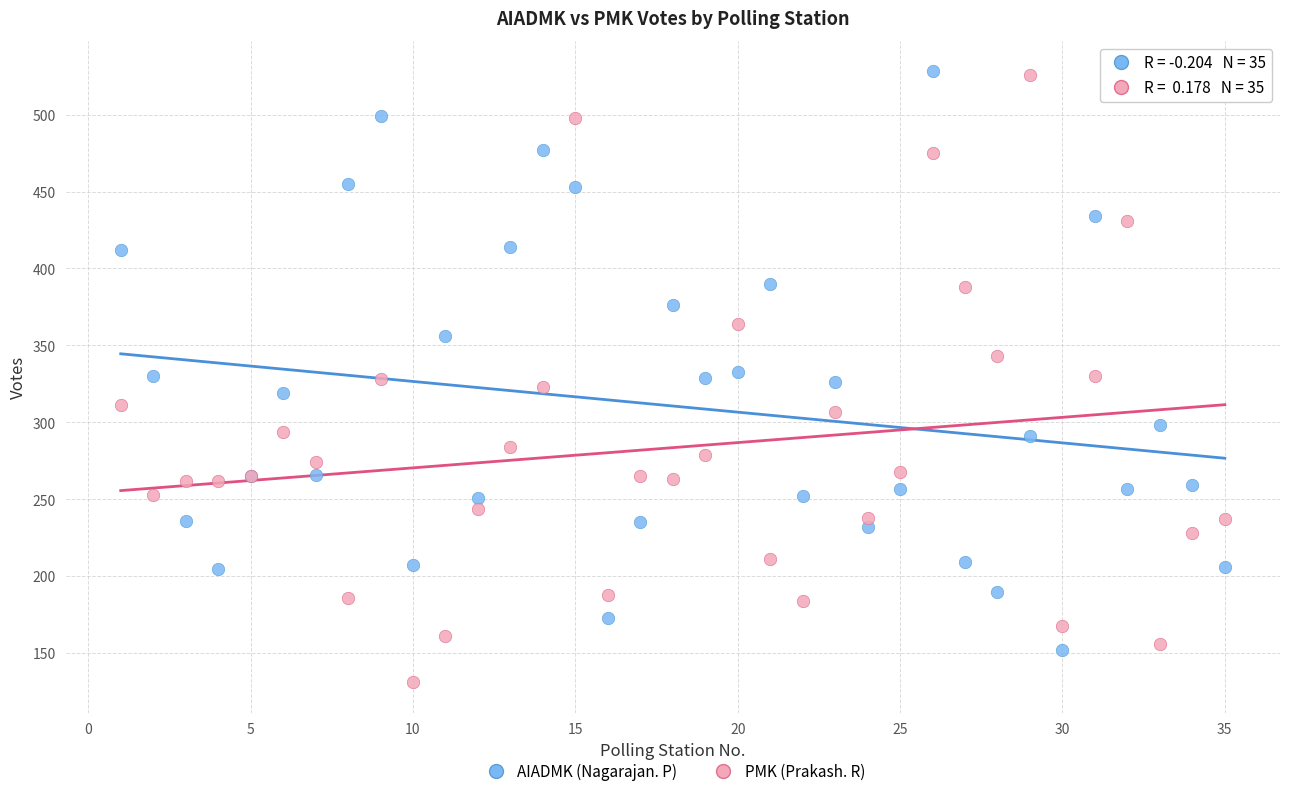

What are all the series names shown in the legend?

AIADMK (Nagarajan. P), PMK (Prakash. R)